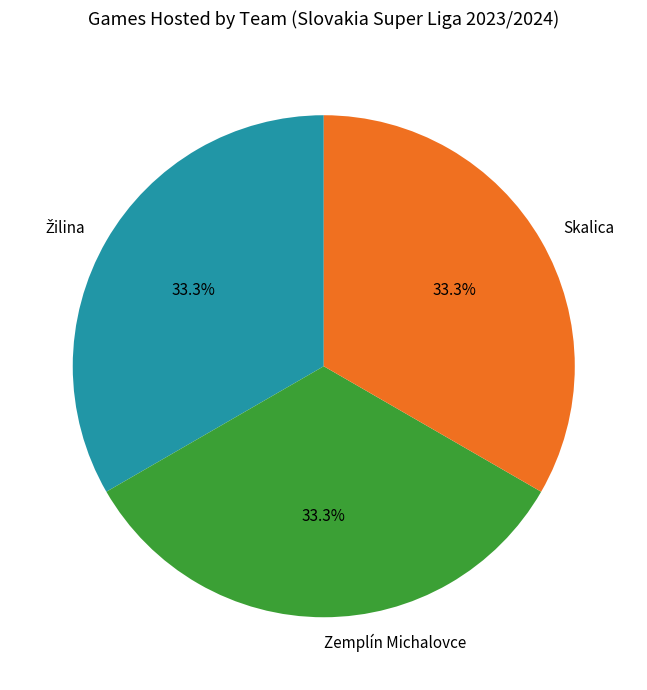

To the nearest percent, what is the average slice percentage?

33%